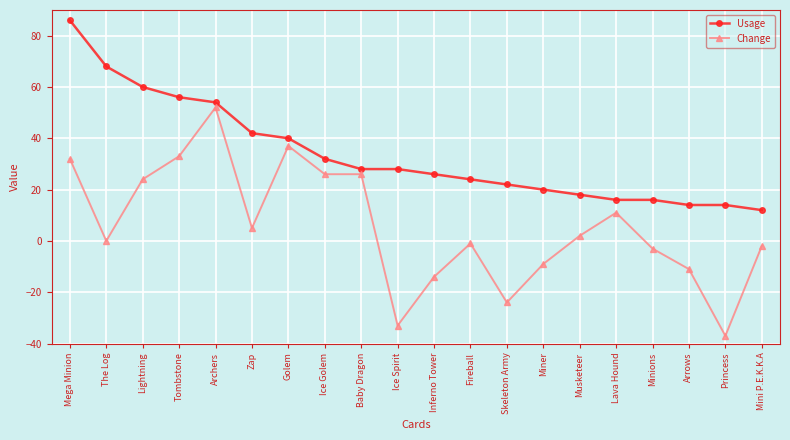

True or false: Usage and Change cross at least once.

False